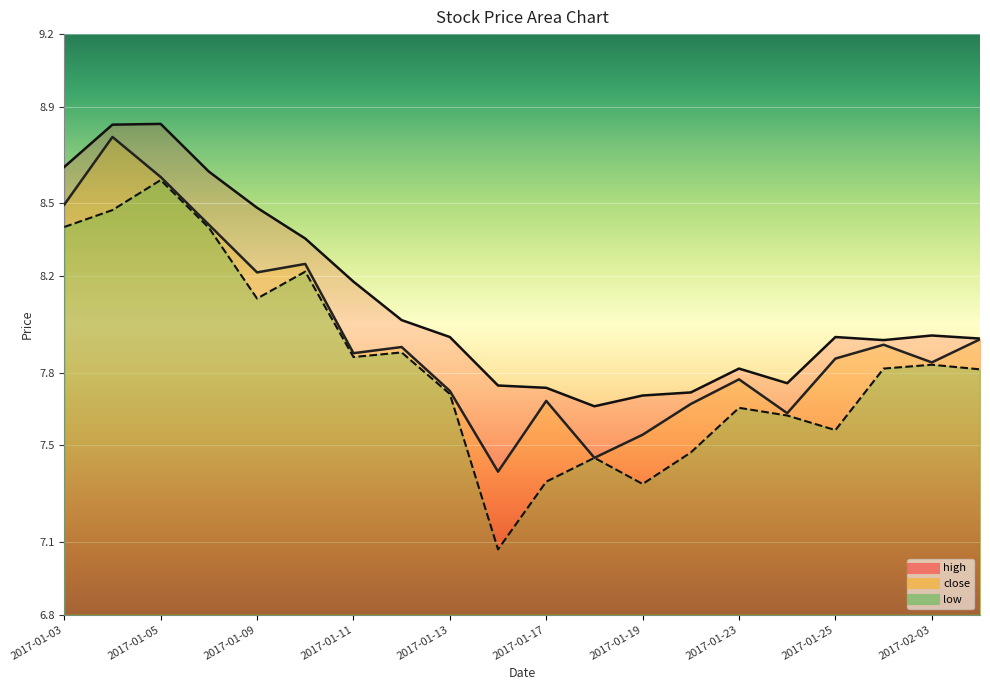

Which series changed the most between 2017-01-12 and 2017-01-20?

low